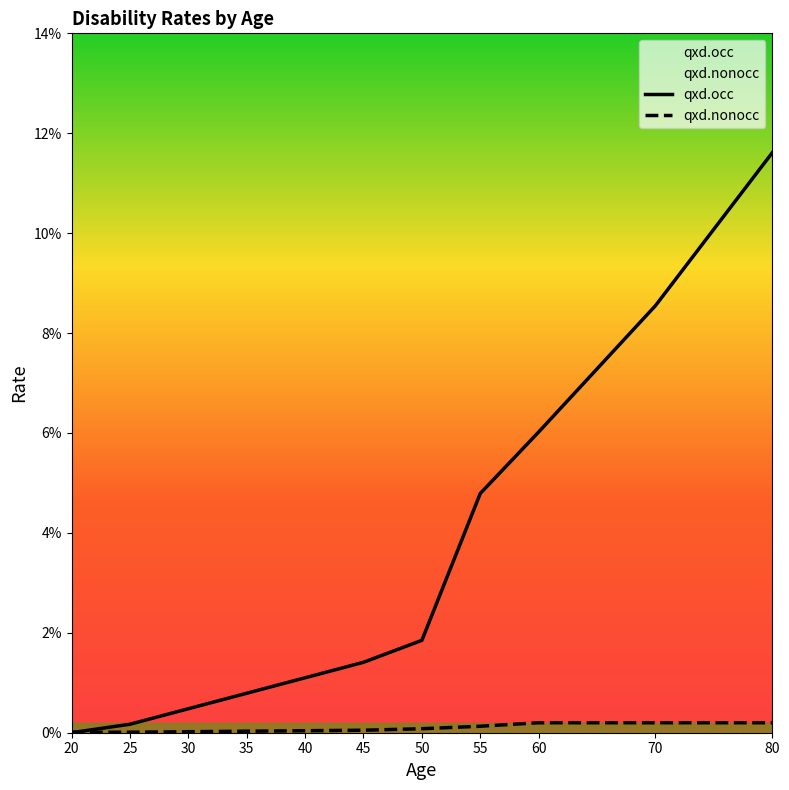

What is the highest value of the qxd.occ series?

0.1